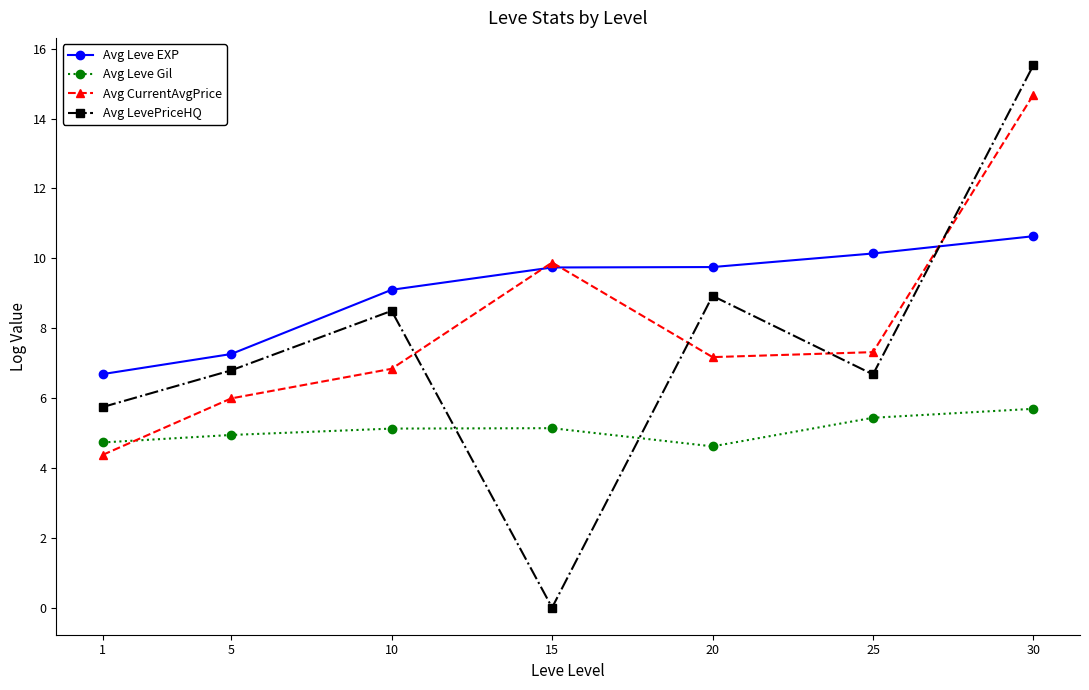

What are all the series names shown in the legend?

Avg Leve EXP, Avg Leve Gil, Avg CurrentAvgPrice, Avg LevePriceHQ